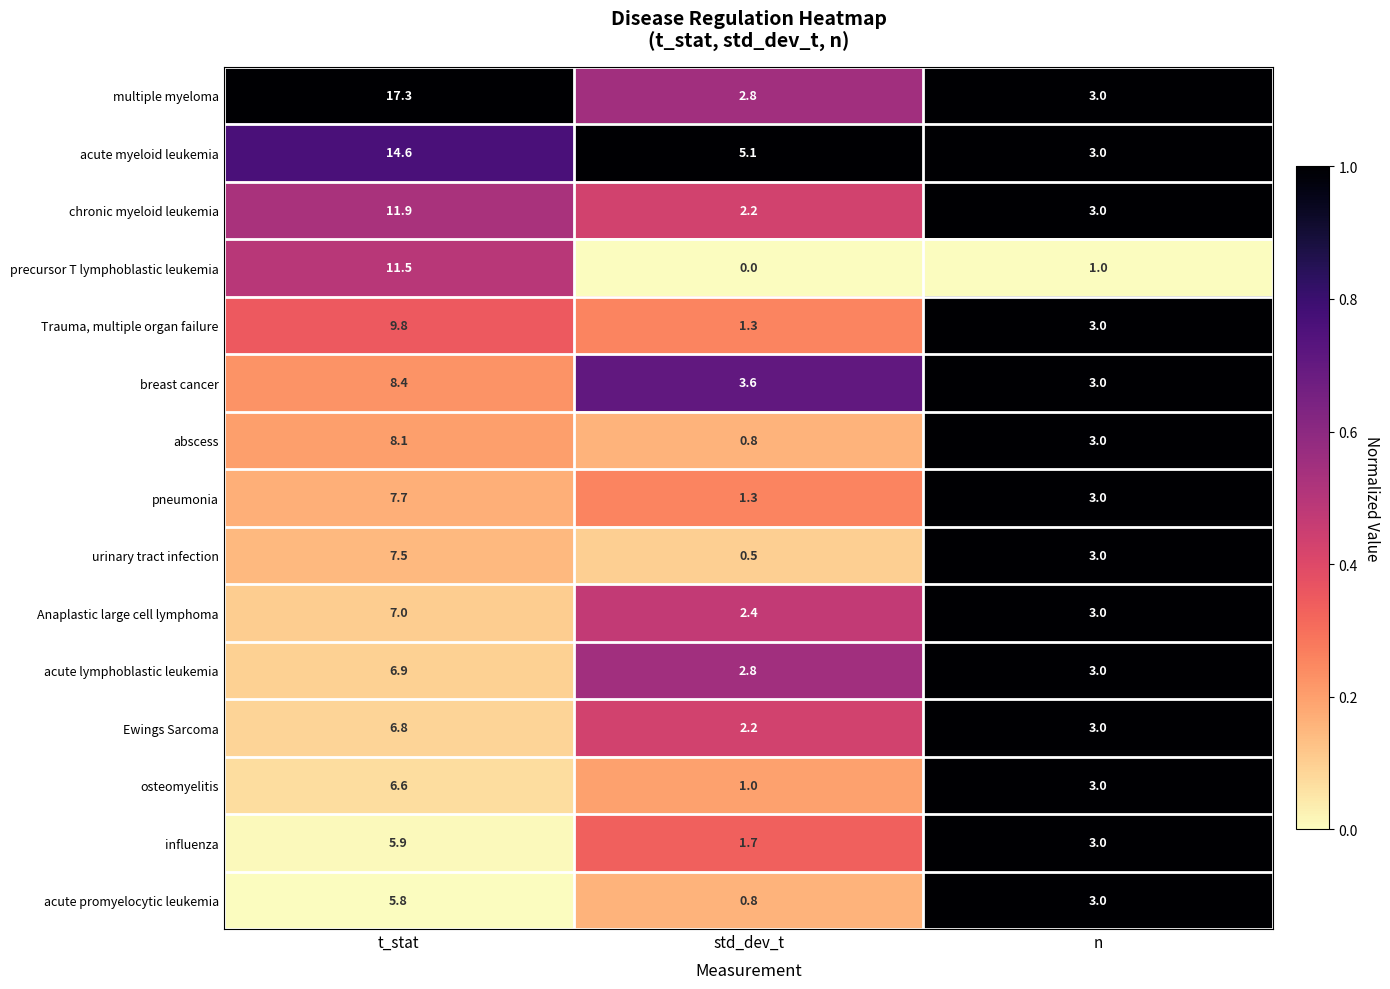

At which label is osteomyelitis closest to 3?

n